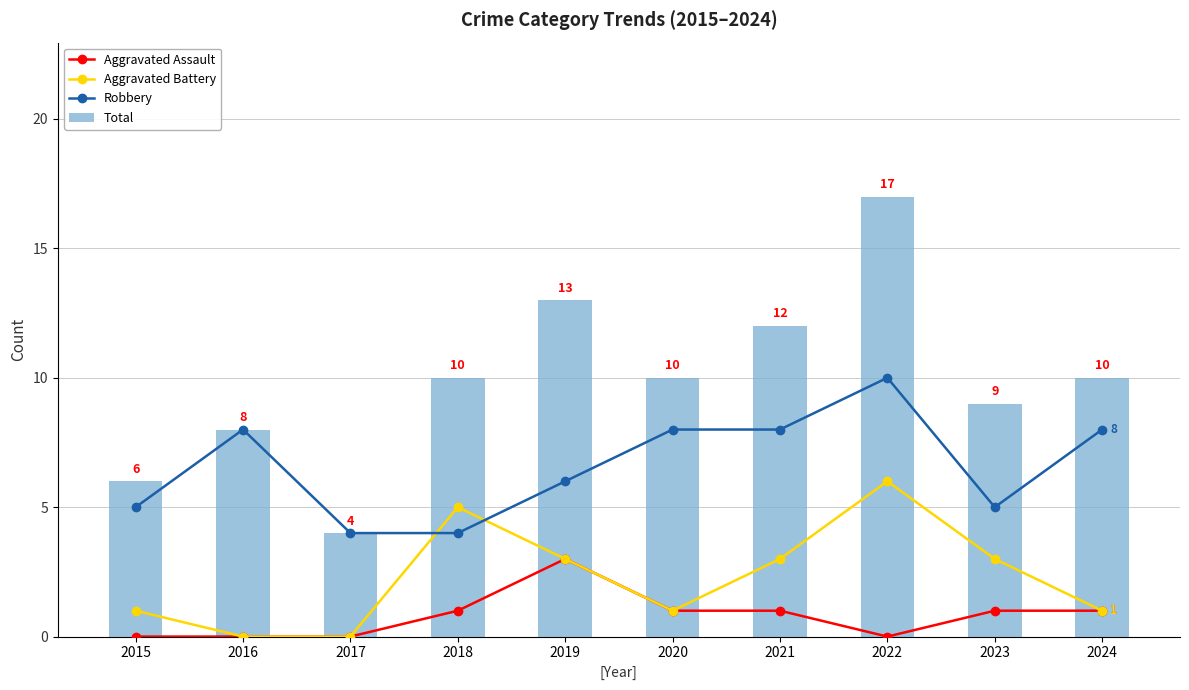

Which series has the largest total across all categories?

Total